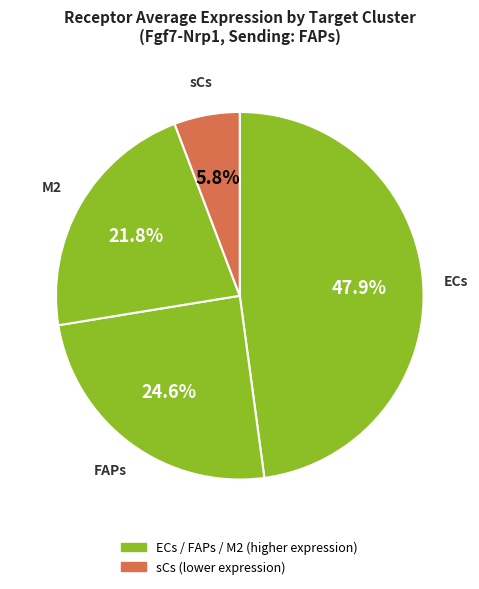

Which slice is the largest?

ECs